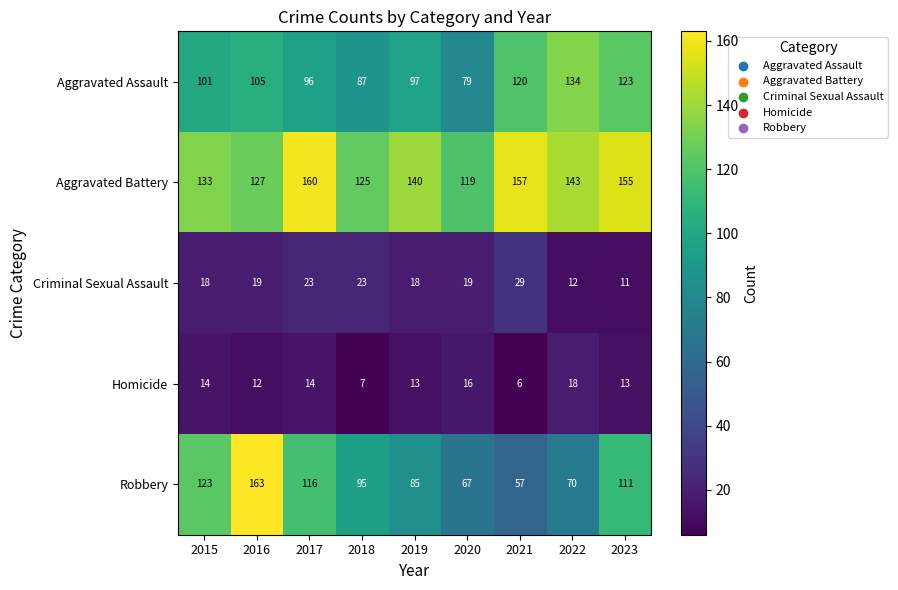

What is the sum of all Aggravated Battery values?

1259